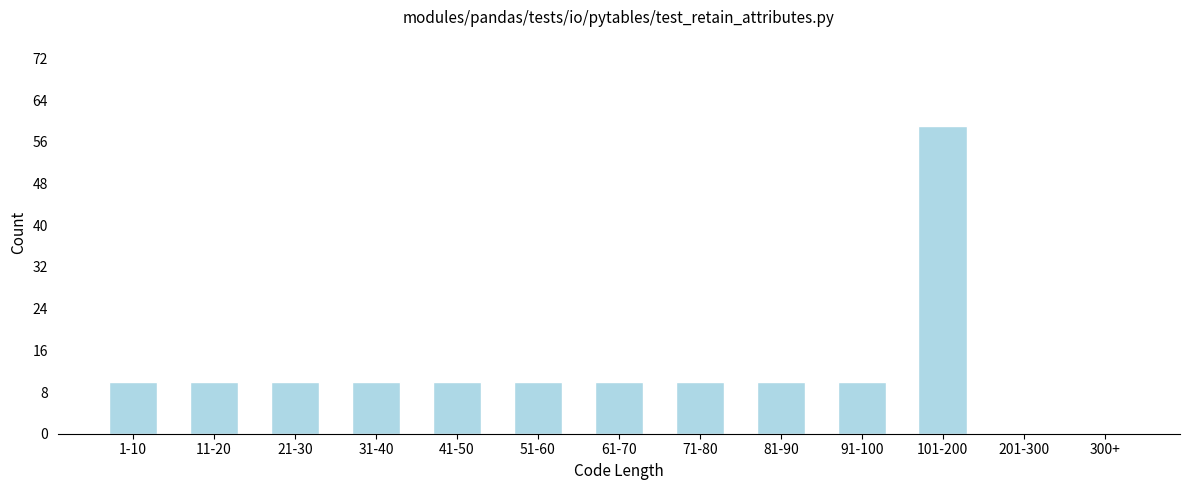

Reading left to right, what are all the values shown in this chart?

1-10=10	11-20=10	21-30=10	31-40=10	41-50=10	51-60=10	61-70=10	71-80=10	81-90=10	91-100=10	101-200=59	201-300=0	300+=0